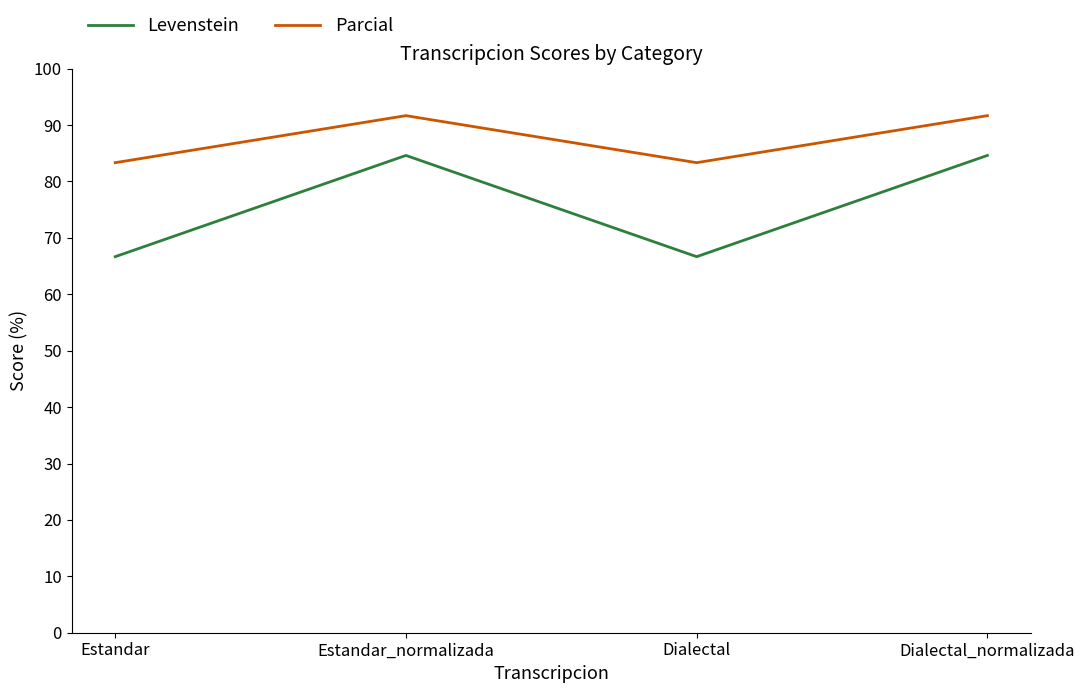

What position from the left is Dialectal_normalizada?

4